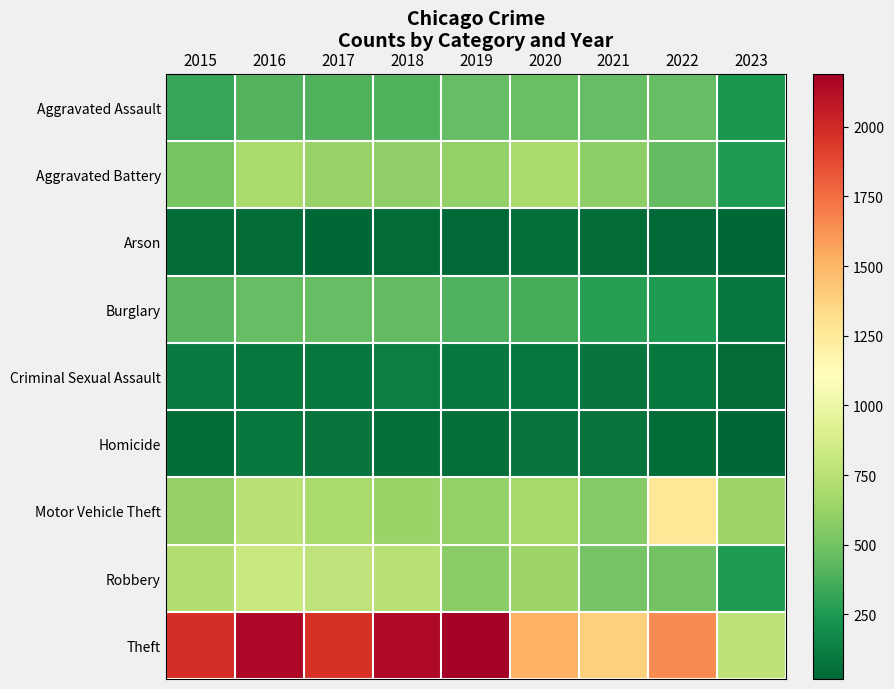

How many data points does each series have?

9